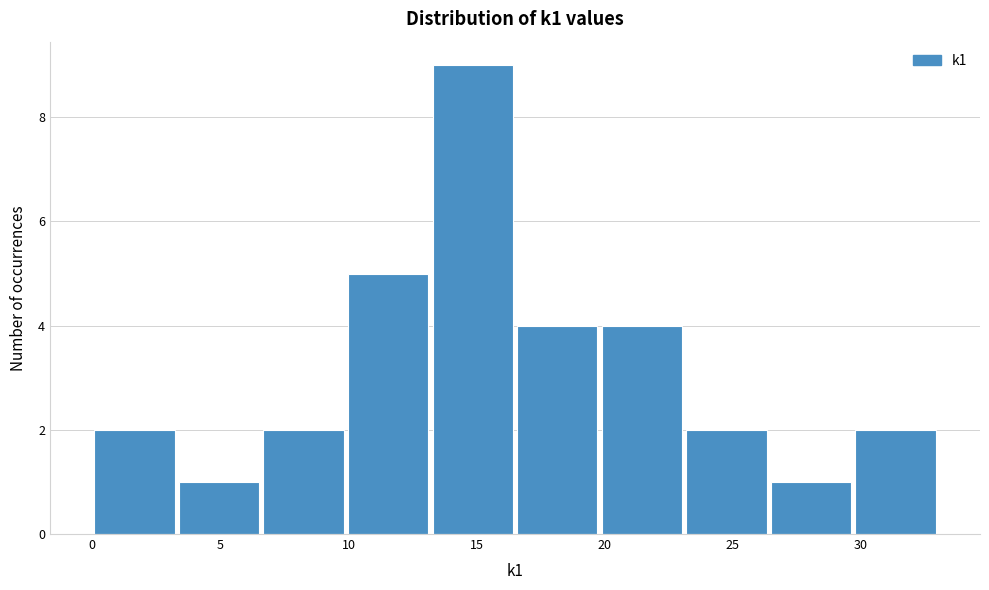

Reading left to right, transcribe this chart: for each bar, give the range it covers on the x-axis and its height. Neither the bar edges nor the heights are printed on the chart, so give them approximately, as read against the axes.

0.0 to 3.3: 2
3.3 to 6.6: 1
6.6 to 9.9: 2
9.9 to 13.2: 5
13.2 to 16.5: 9
16.5 to 19.8: 4
19.8 to 23.1: 4
23.1 to 26.4: 2
26.4 to 29.7: 1
29.7 to 33.0: 2